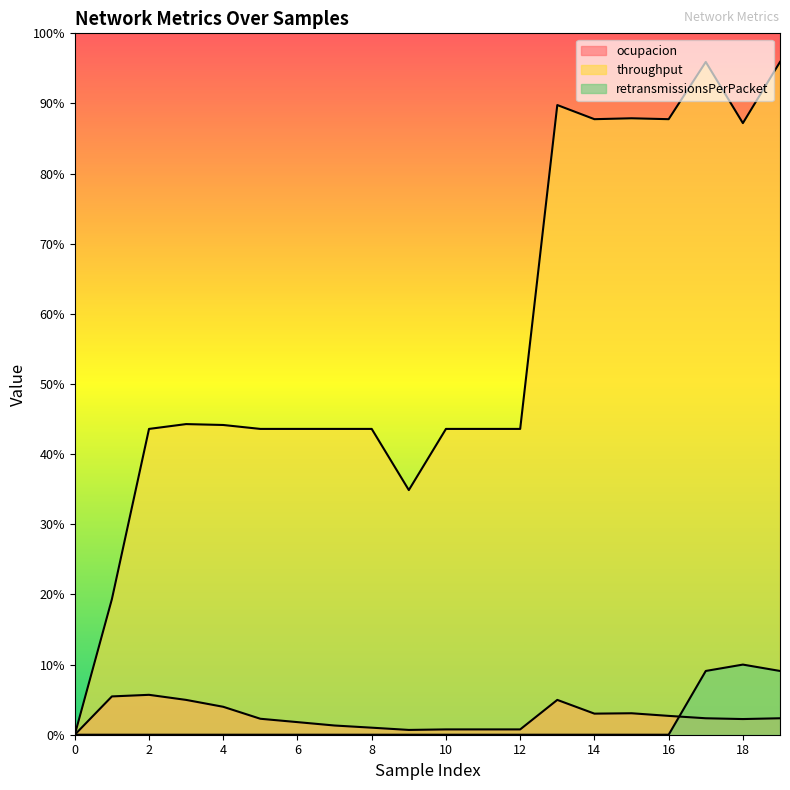

Which series has the widest spread of values?

throughput